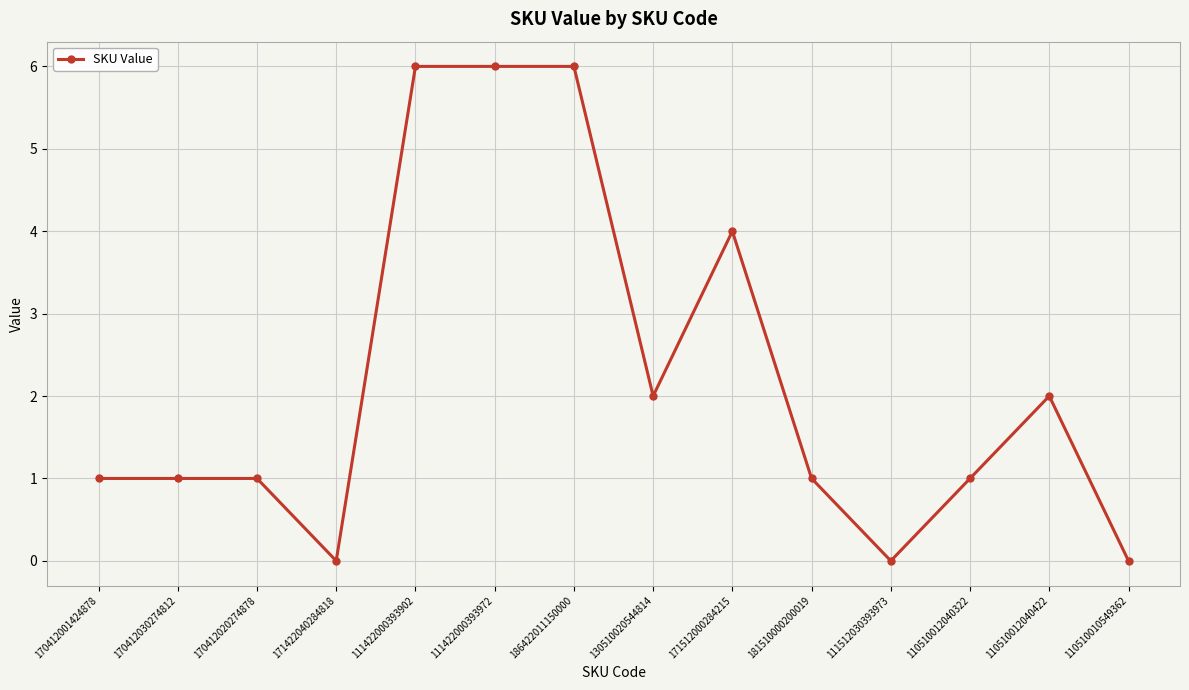

How many data points does each series have?

14